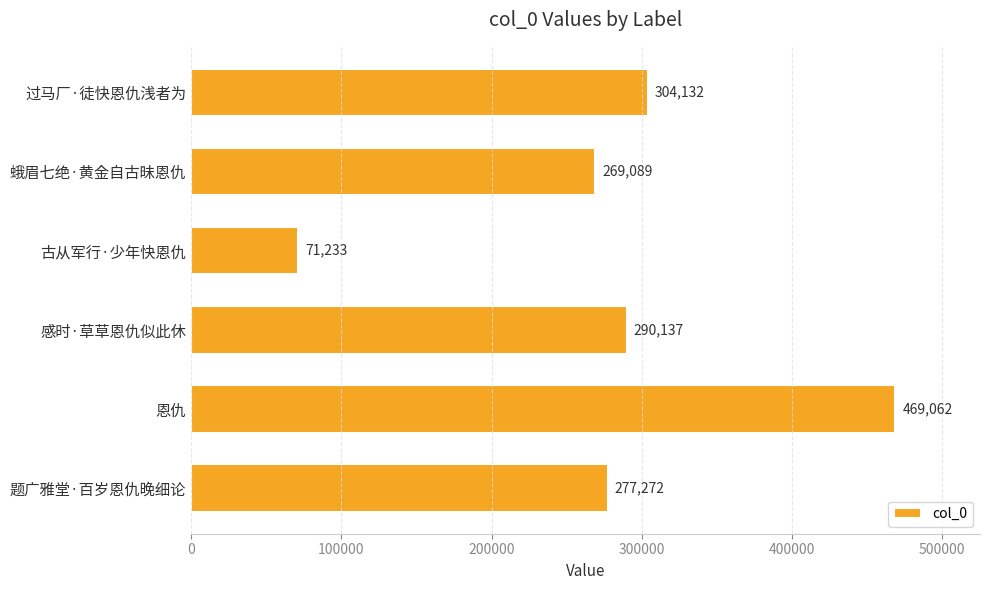

Reading top to bottom, extract all data points from this chart.

过马厂·徒快恩仇浅者为=304132	蛾眉七绝·黄金自古昧恩仇=269089	古从军行·少年快恩仇=71233	感时·草草恩仇似此休=290137	恩仇=469062	题广雅堂·百岁恩仇晚细论=277272